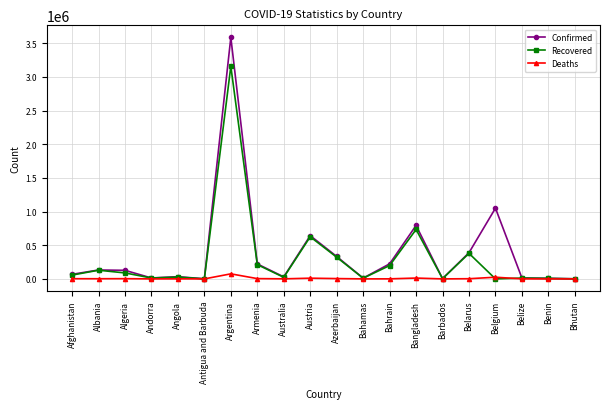

Where is Recovered nearest to the value 1578830?

Bangladesh